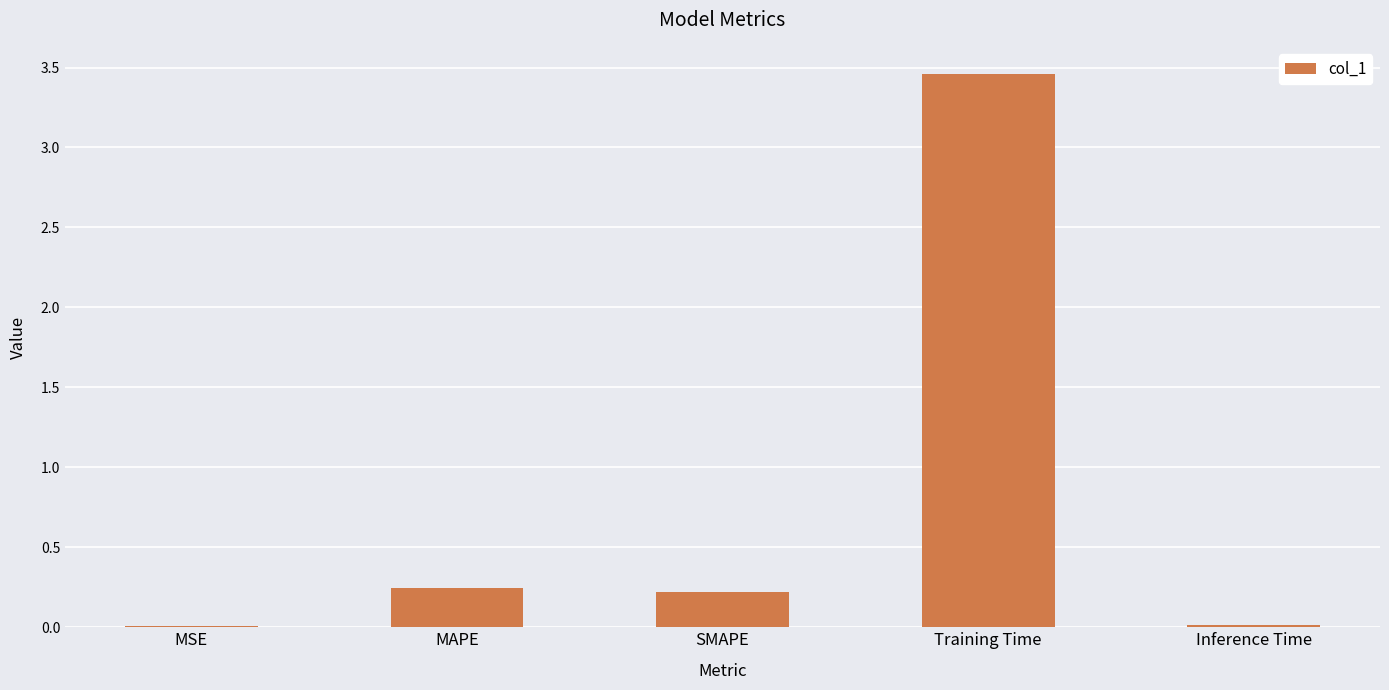

What is the label of the 5th bar from the left?

Inference Time